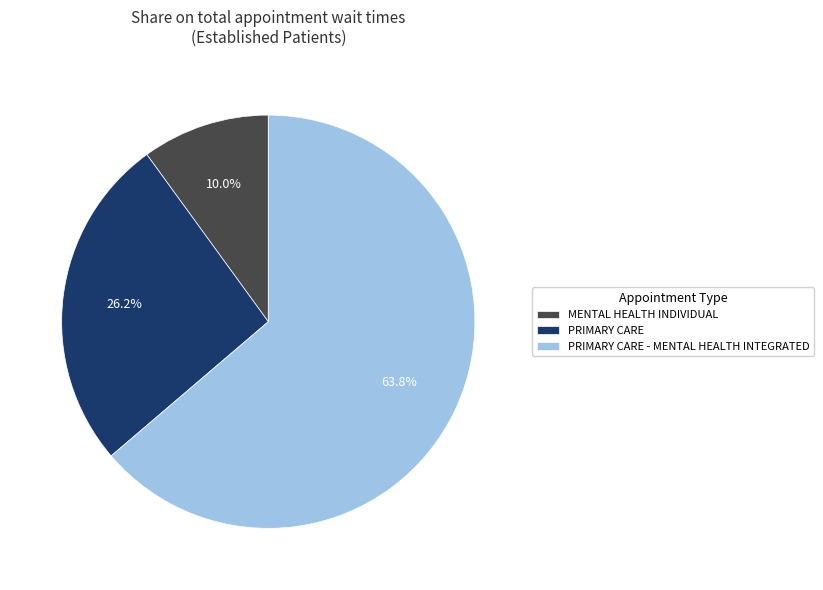

Is PRIMARY CARE - MENTAL HEALTH INTEGRATED the majority of the pie?

Yes